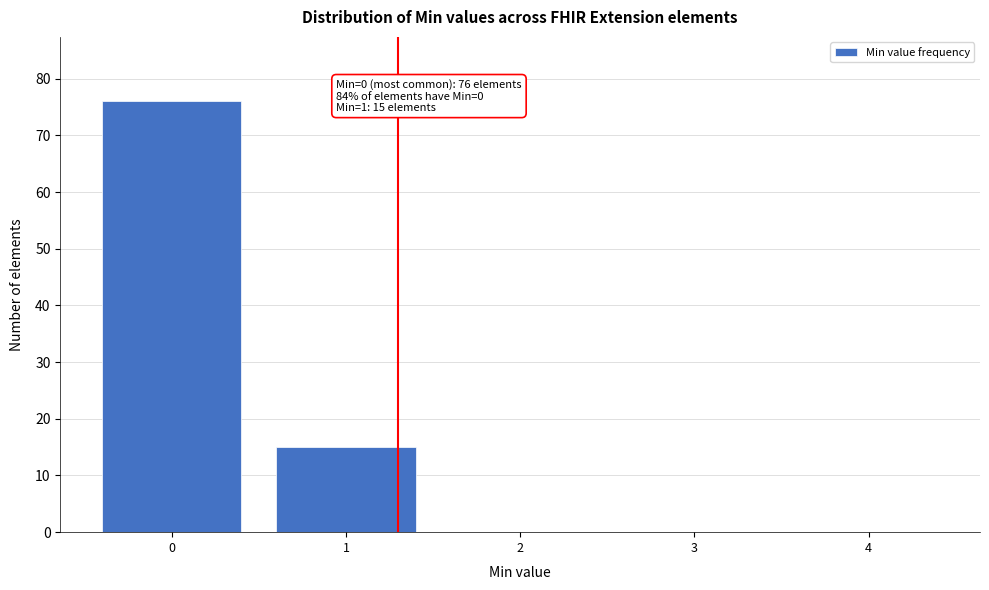

Reading left to right, what are all the values shown in this chart?

0=76	1=15	2=0	3=0	4=0